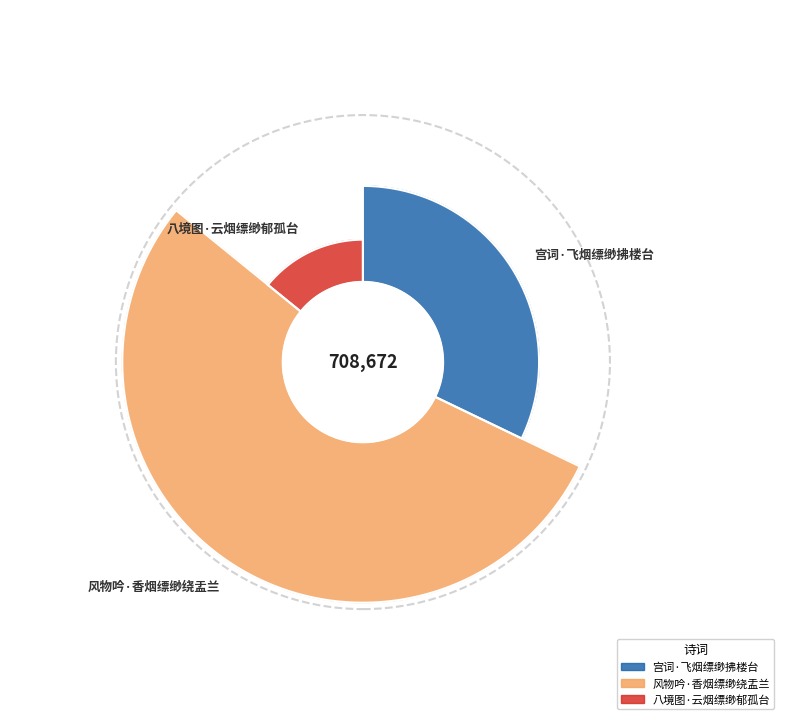

Does any single category account for the majority?

Yes